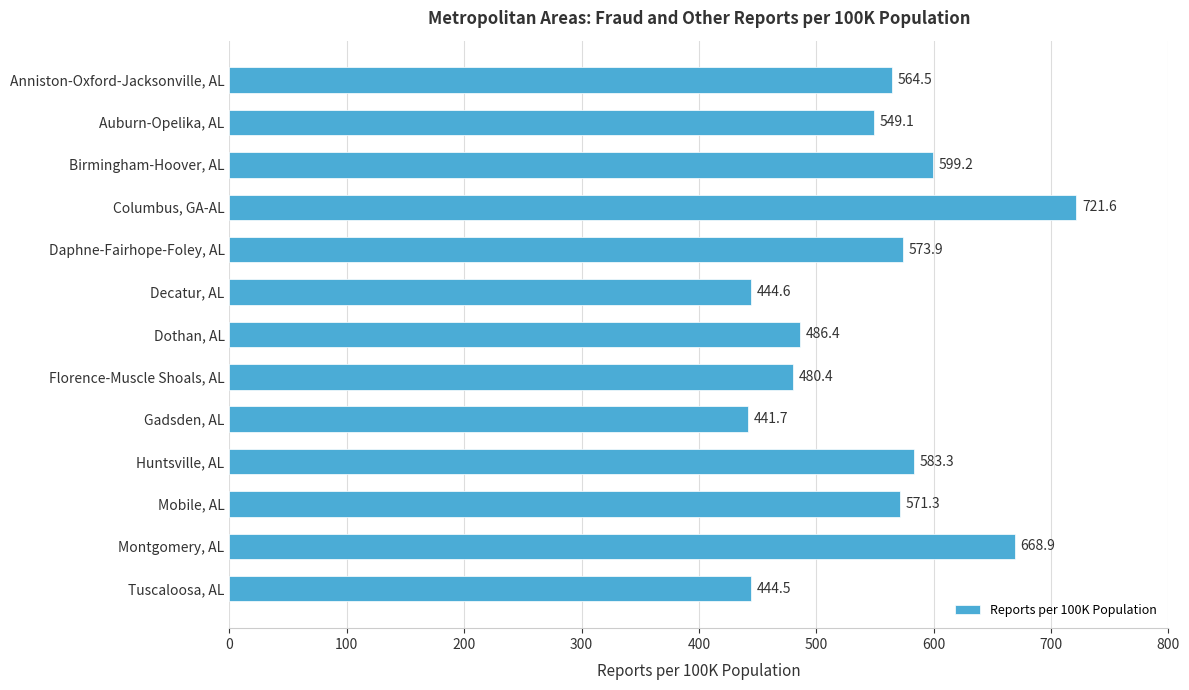

The chart shows a value of 645.3 at Decatur, AL. True or false?

False